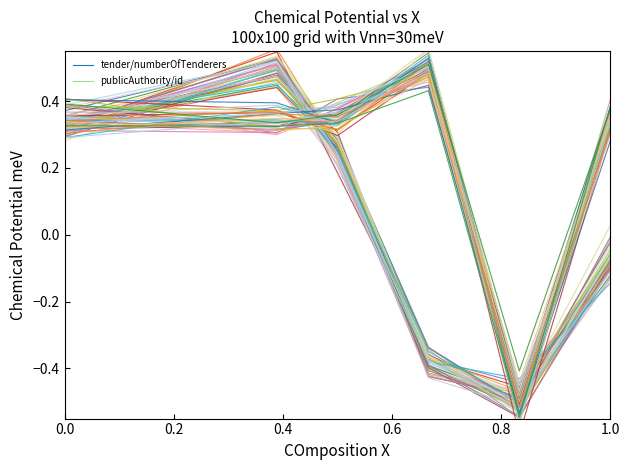

How many interior local valleys does the tender/numberOfTenderers_0 series have?

1